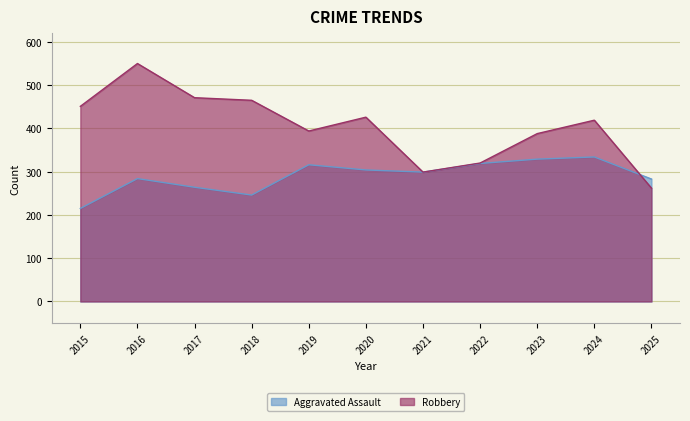

What is the minimum value shown in the chart?

215